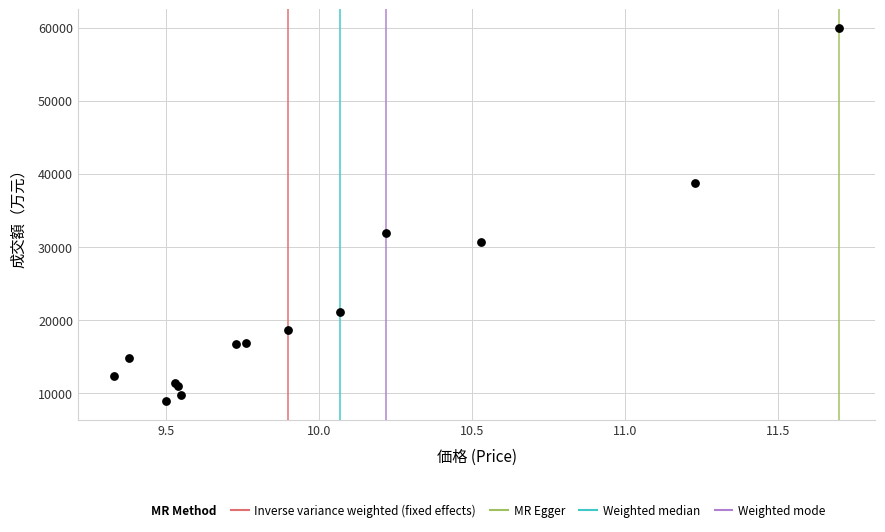

What Y value in the scatter plot is closest to 34436?

31955